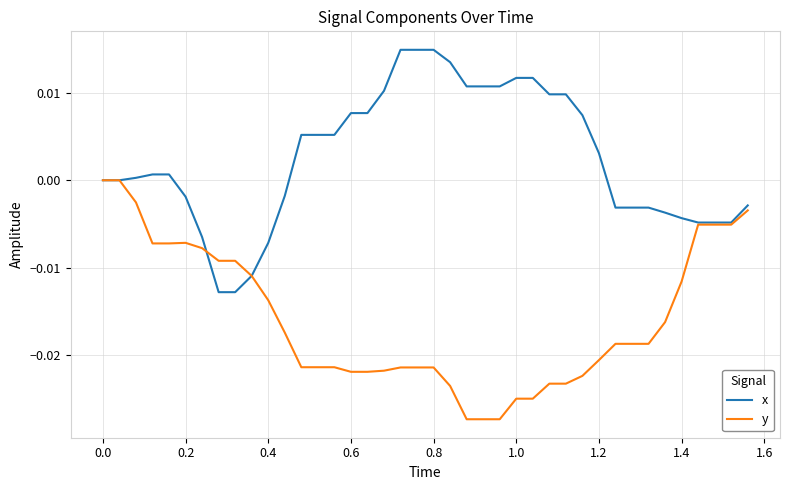

List the series in order of their overall mean, lowest first.

y, x